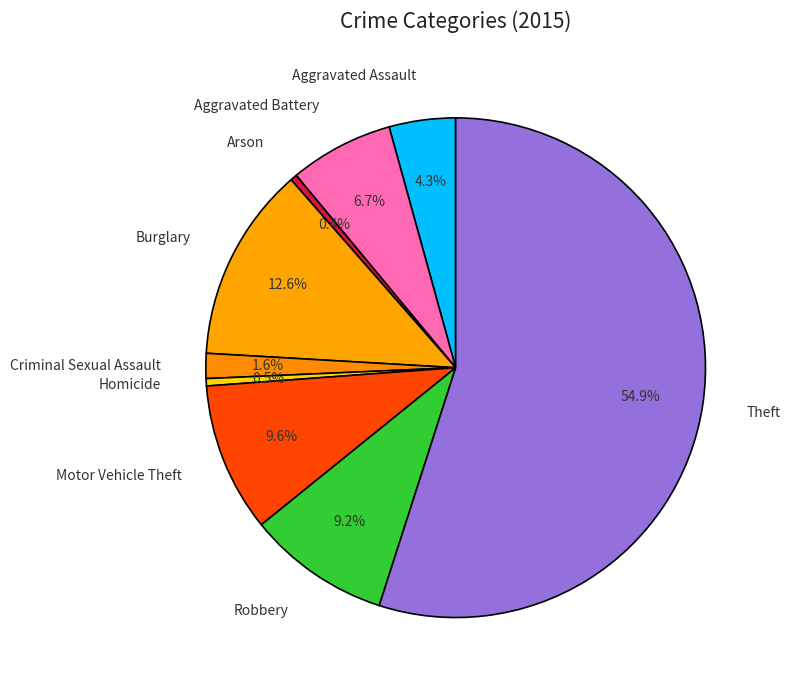

Which category has the biggest portion of the pie?

Theft